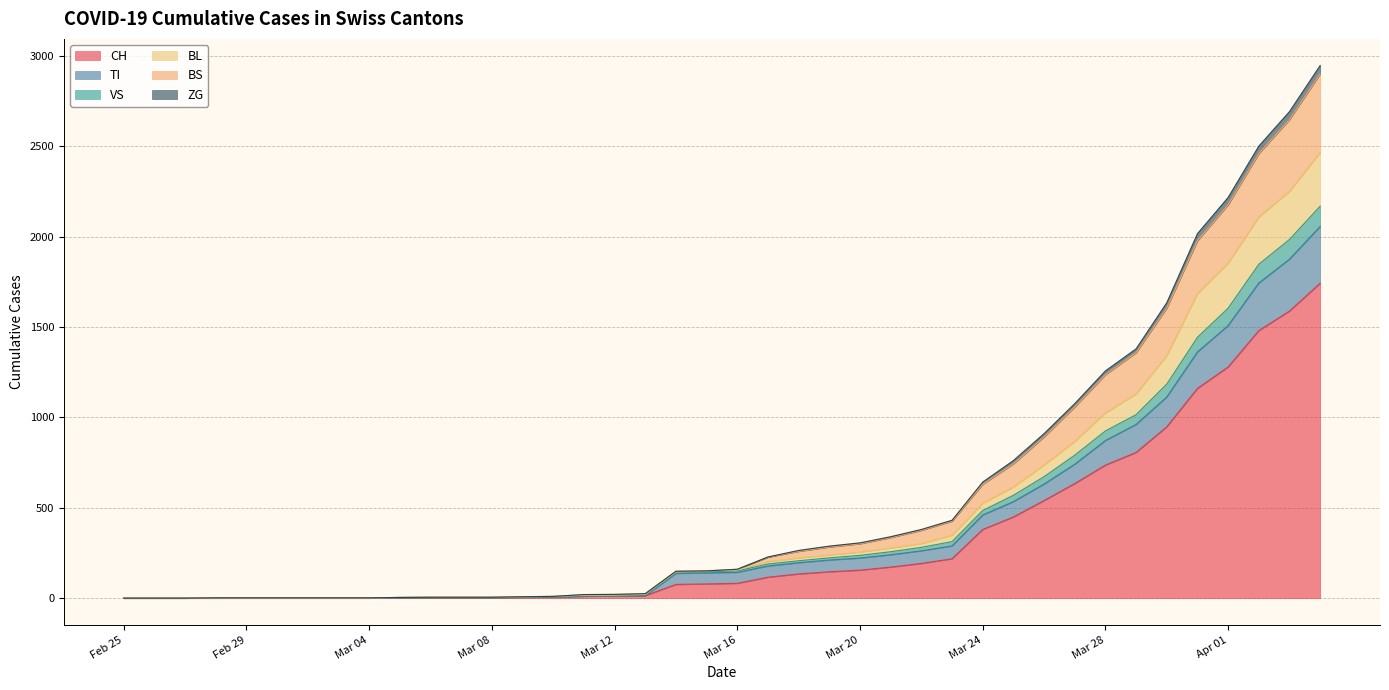

What is the highest value of the CH series?

1742